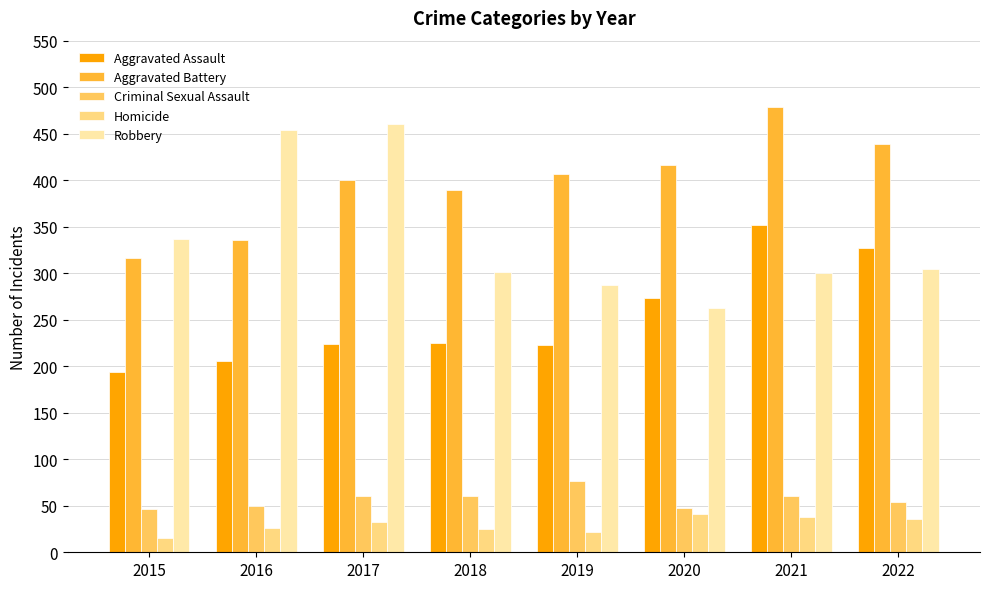

Is the value of Aggravated Assault at 2018 greater than the value of Aggravated Battery at 2016?

No